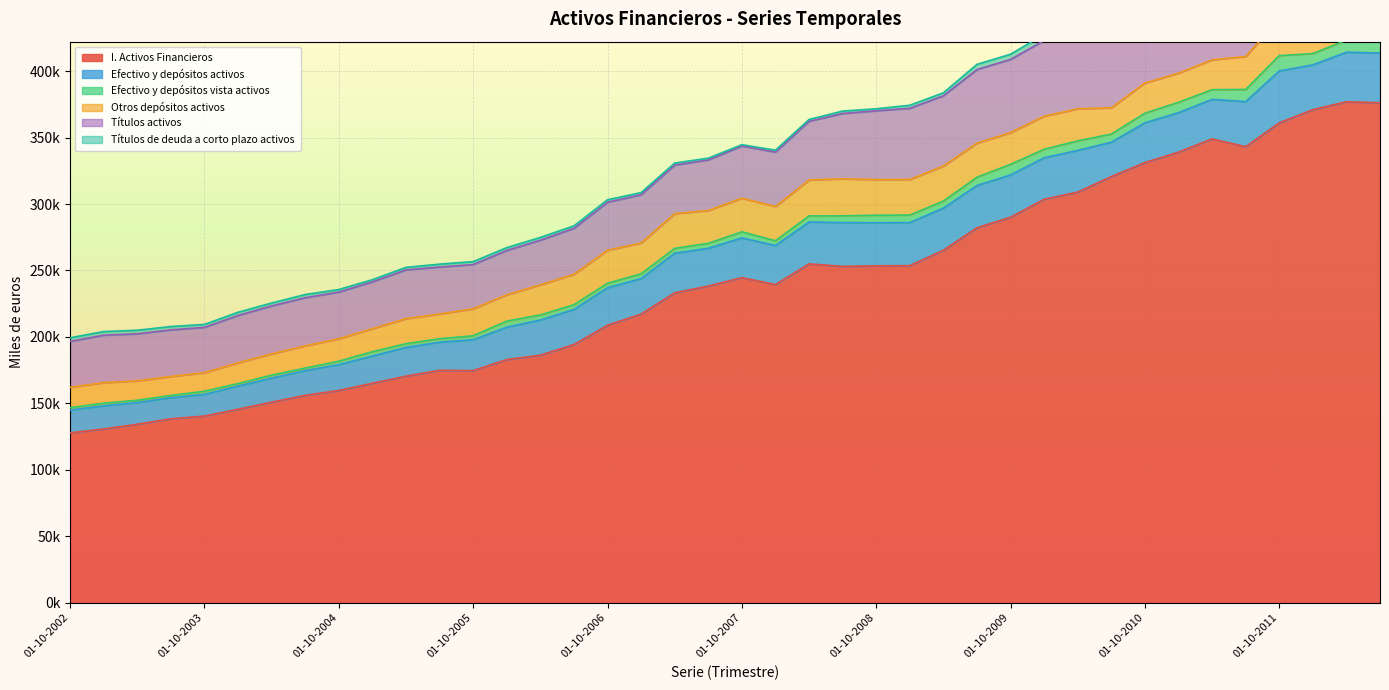

Is it true that I. Activos Financieros equals 61746 at 01-01-2006?

False